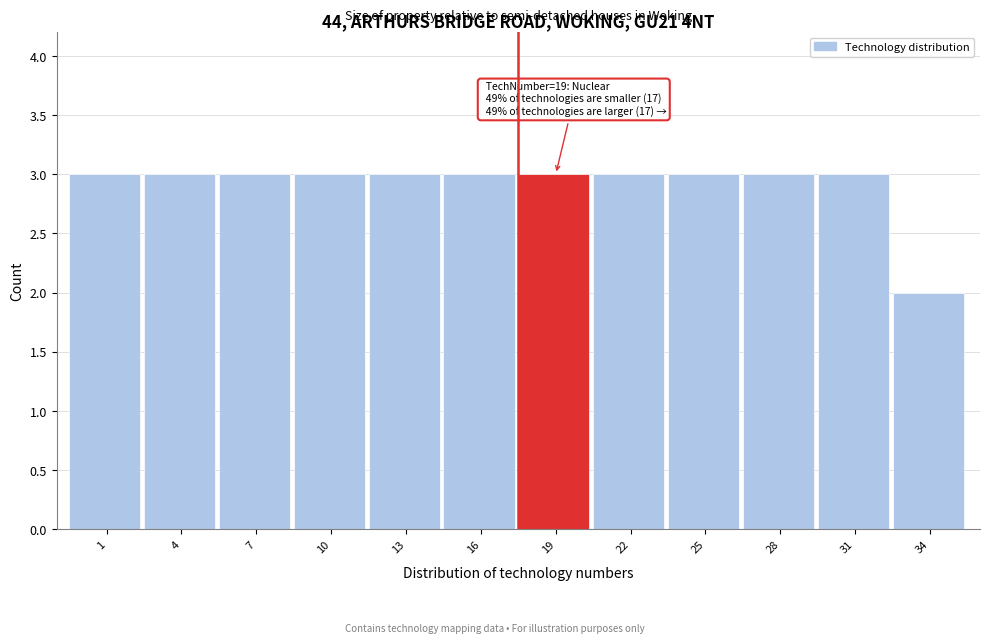

Reading left to right, what are all the values shown in this chart?

1=3	4=3	7=3	10=3	13=3	16=3	19=3	22=3	25=3	28=3	31=3	34=2